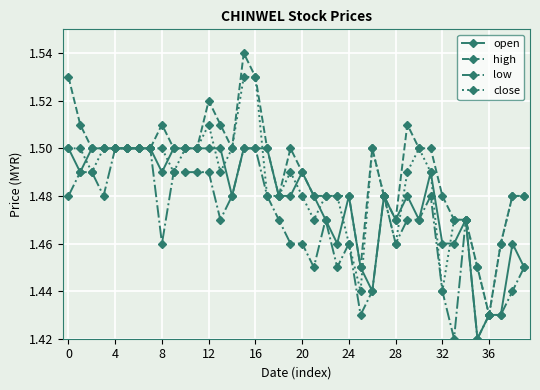

At how many categories does at least one series exceed 1?

40